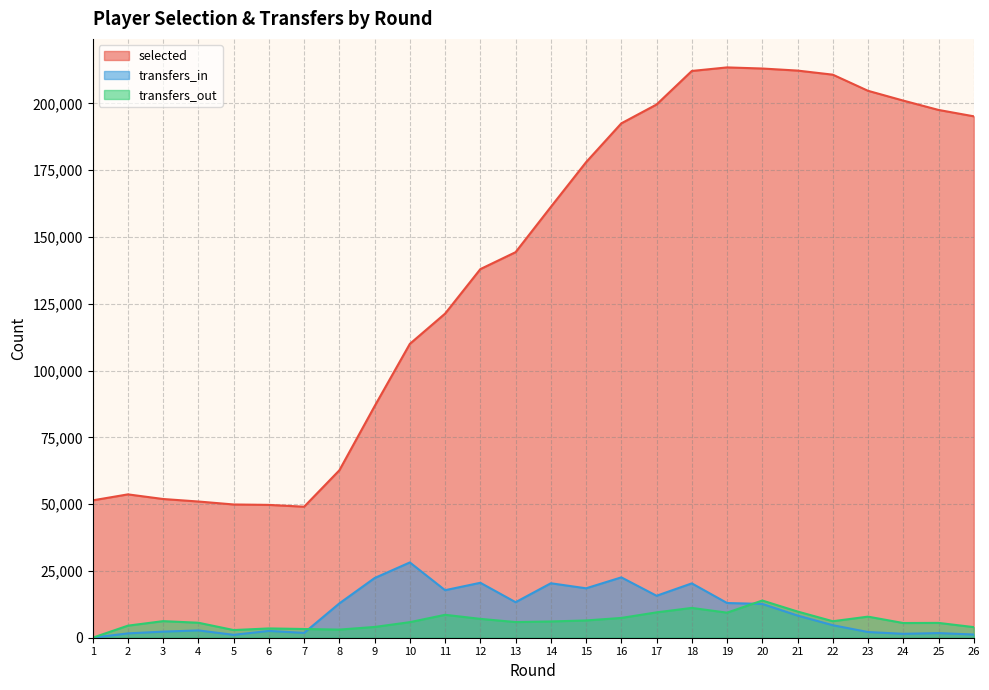

After their last crossing, which series has the higher values: transfers_in or transfers_out?

transfers_out